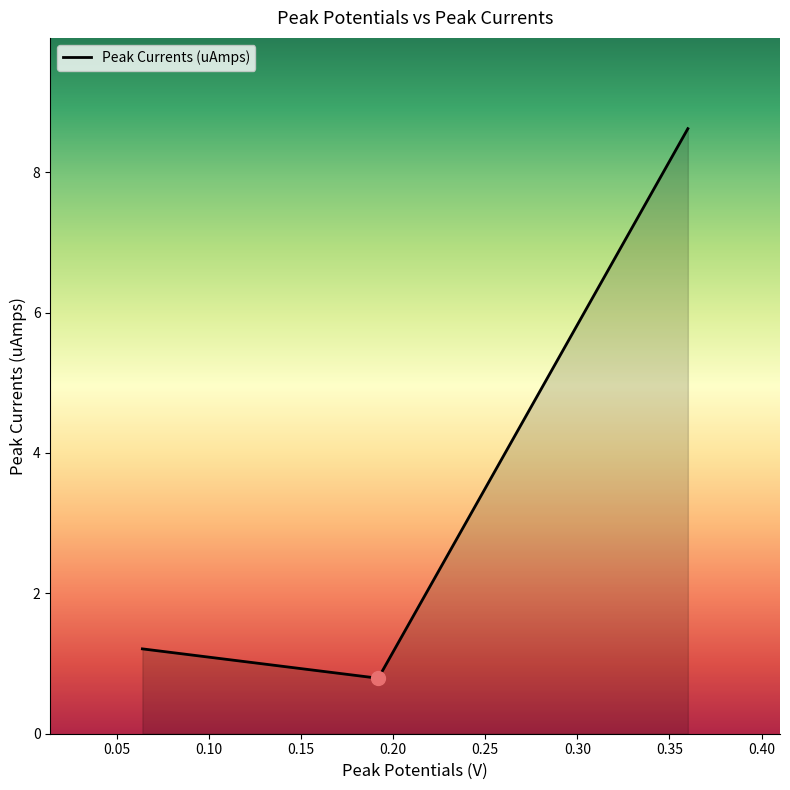

What is the difference between the maximum and minimum values?

7.8